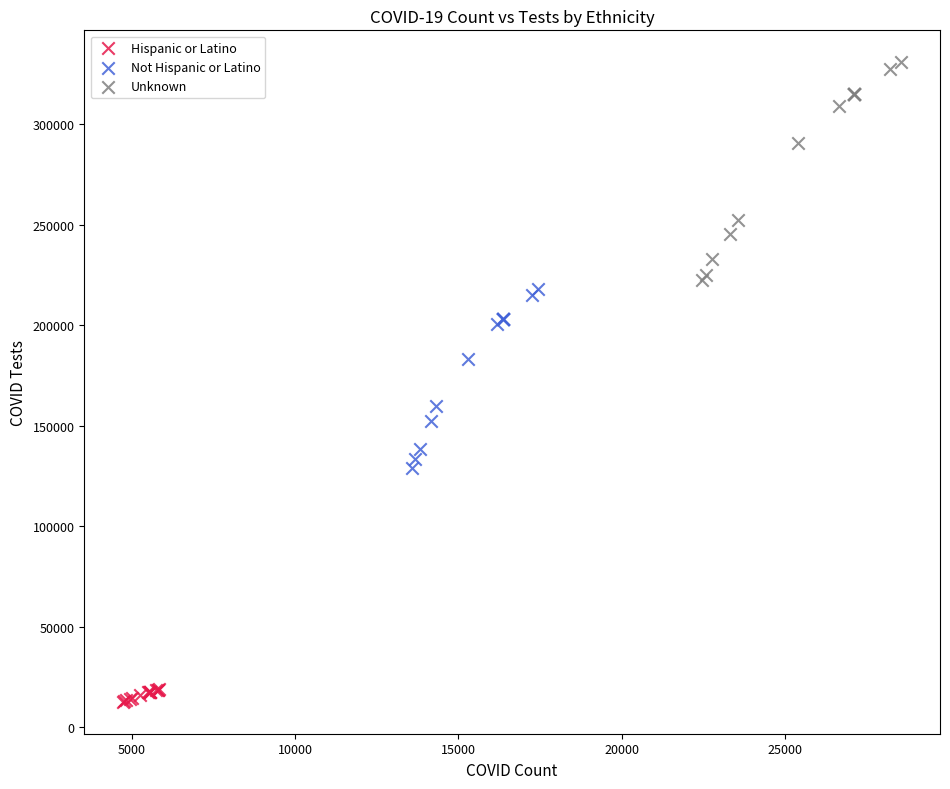

What are all the series names shown in the legend?

Hispanic or Latino, Not Hispanic or Latino, Unknown